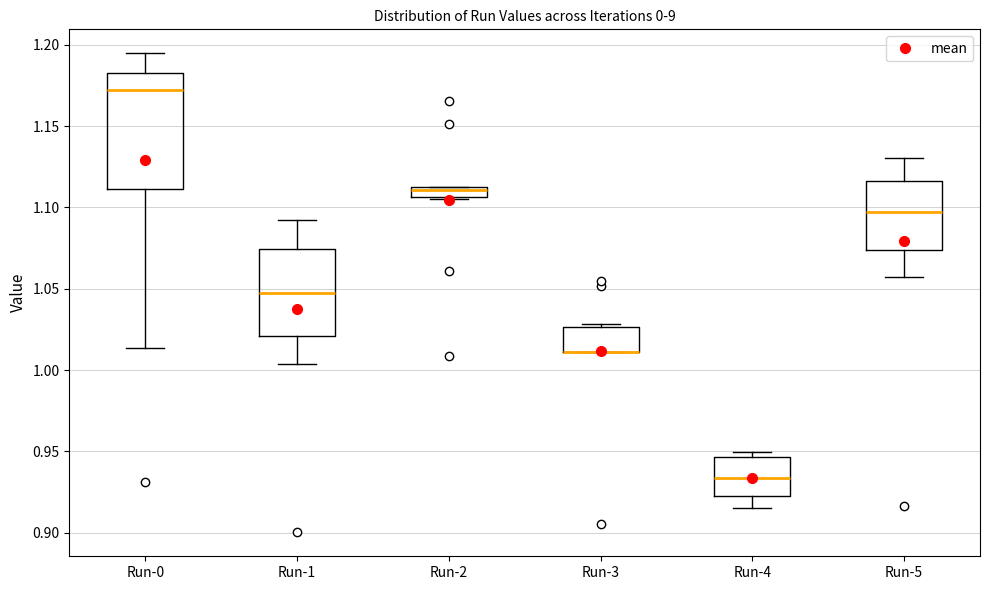

Which box is the tallest, from its lower edge to its upper edge?

Run-0